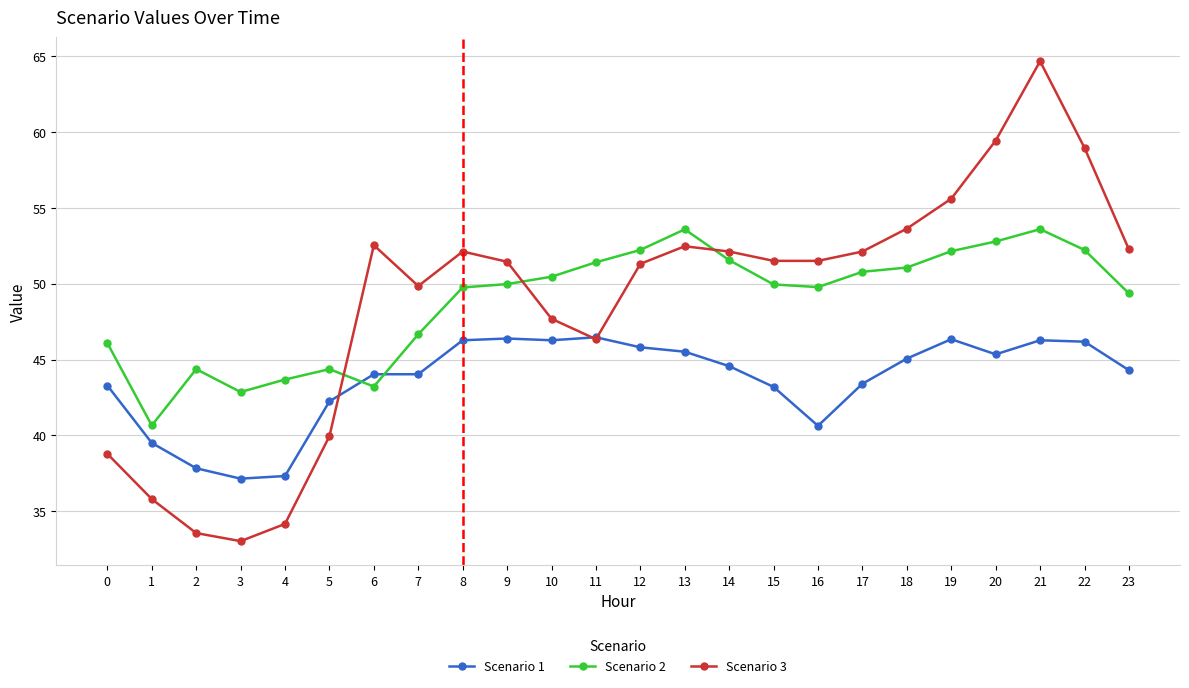

What is the value of the Scenario 2 point at the 6th from the left?

44.4